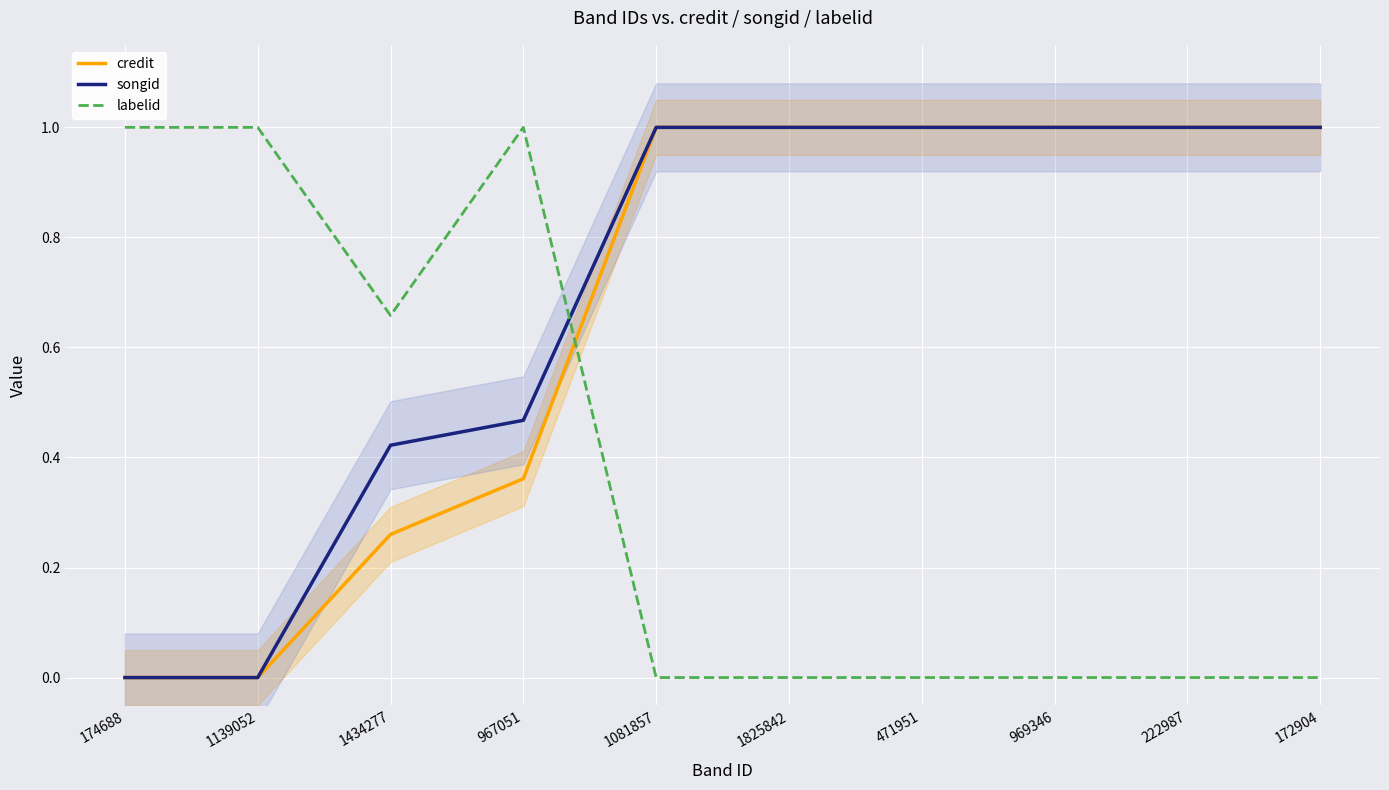

List the labels in order of credit value, largest first.

1081857, 1825842, 471951, 969346, 222987, 172904, 967051, 1434277, 174688, 1139052